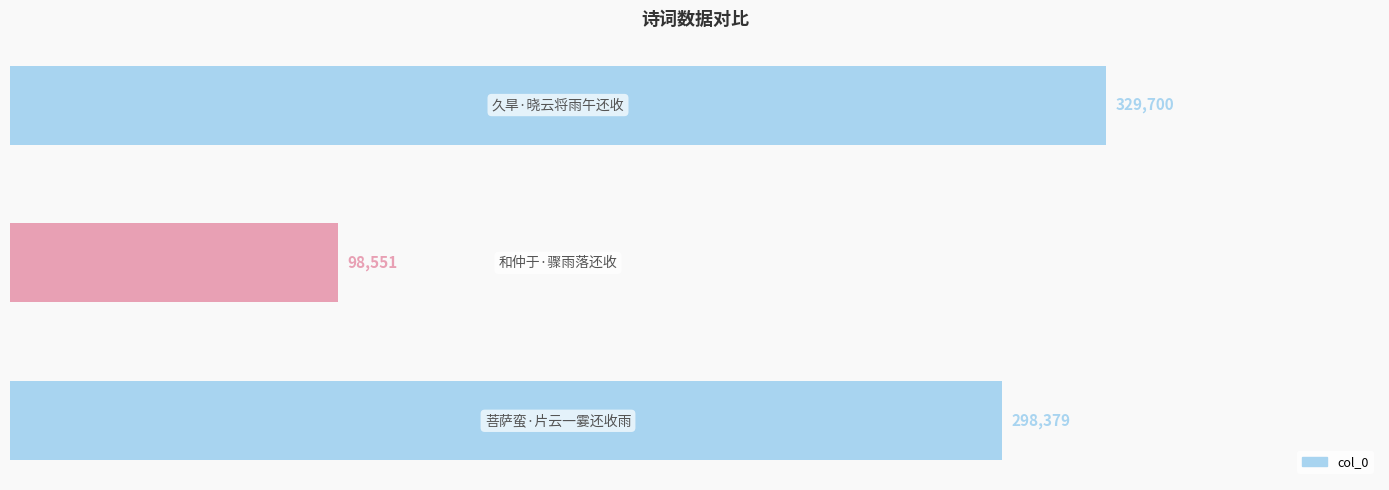

Reading top to bottom, what are all the values shown in this chart?

329700	98551	298379